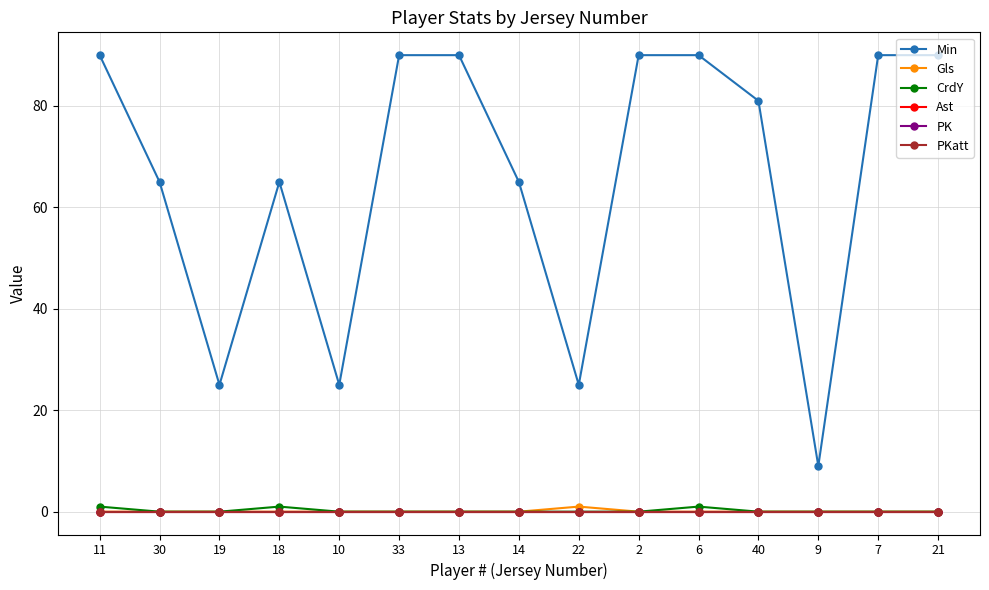

Is this an area chart (filled region under the line)?

No